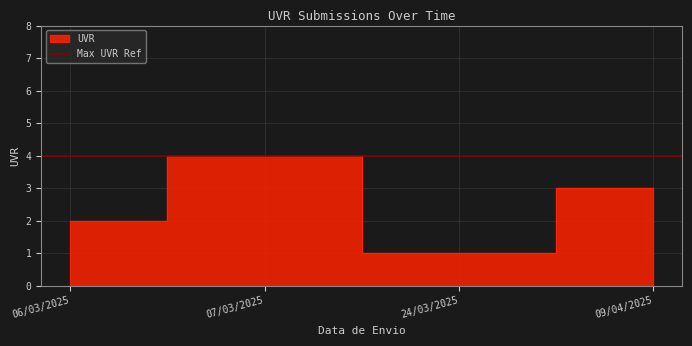

The value at 06/03/2025 is 1. True or false?

False